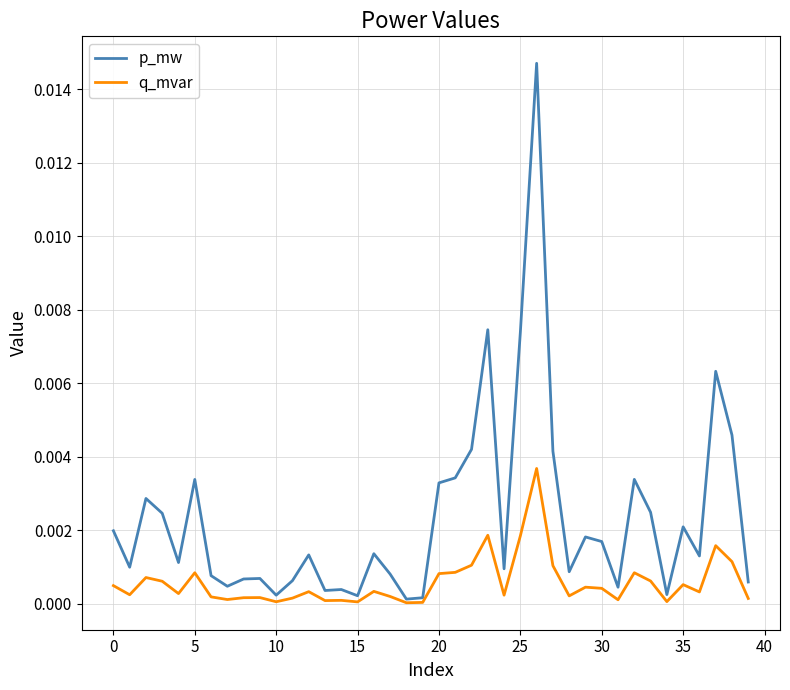

Which series has the widest spread of values?

p_mw